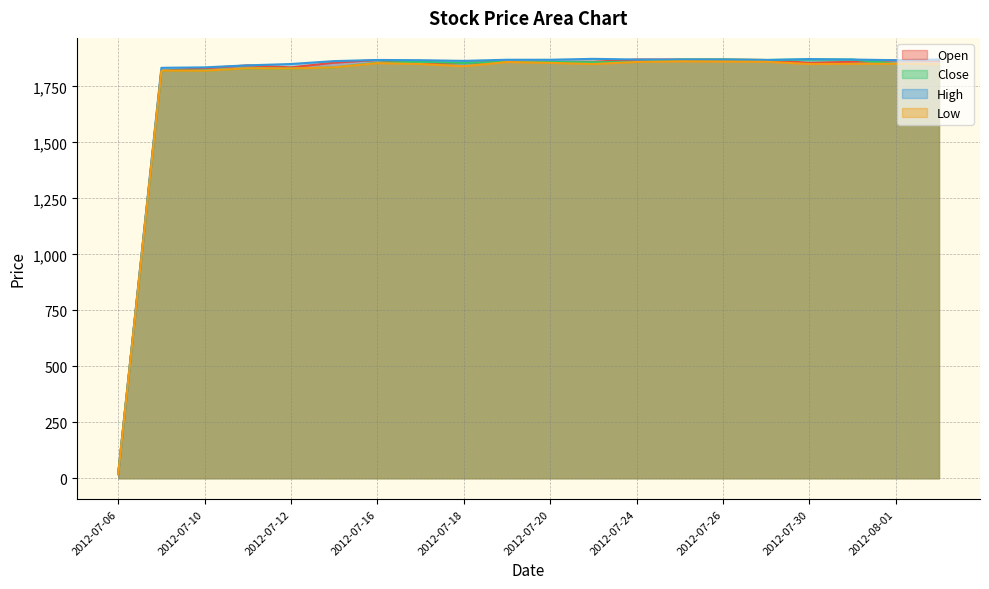

What is the label of the 11th point from the left?

2012-07-20